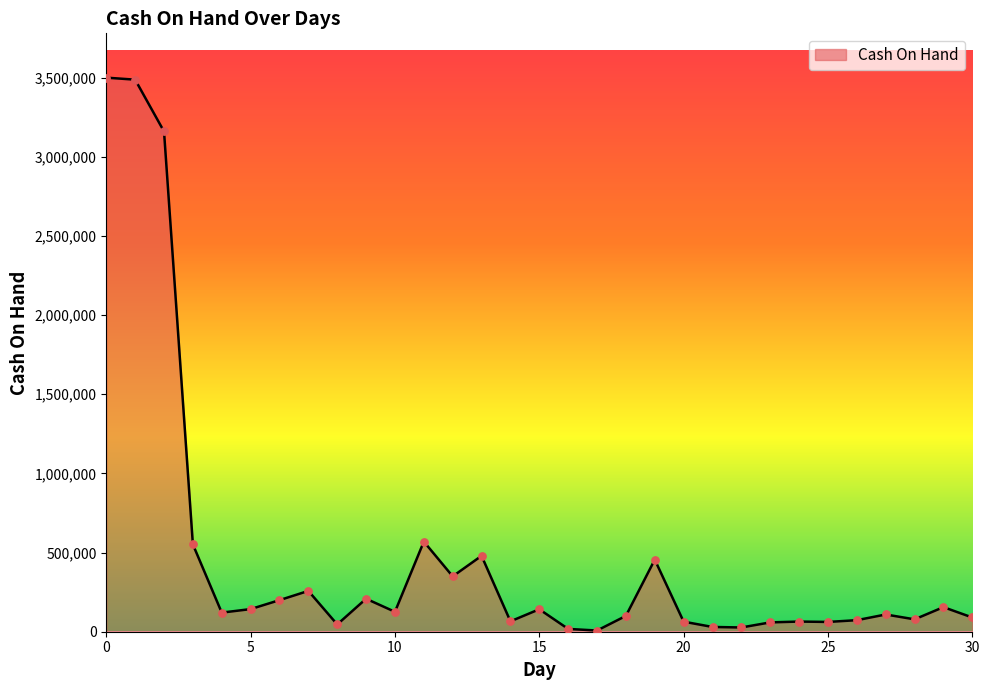

What is the difference between the maximum and minimum values?

3492464